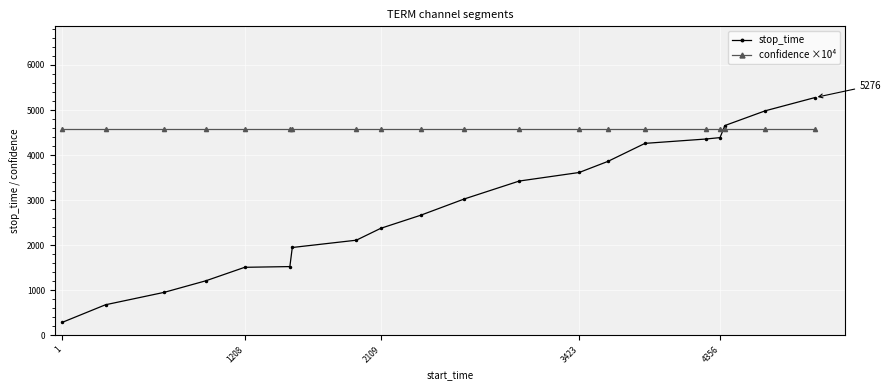

What is the maximum value for confidence ×10⁴?

4580.2